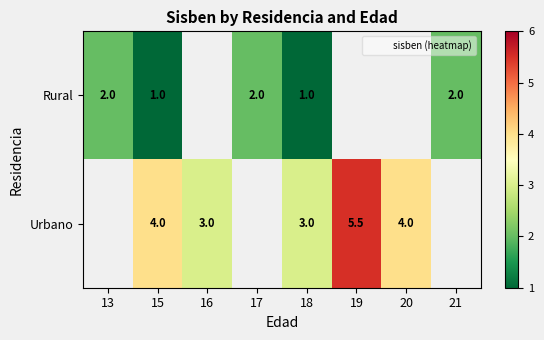

At which label does Rural reach its minimum?

15